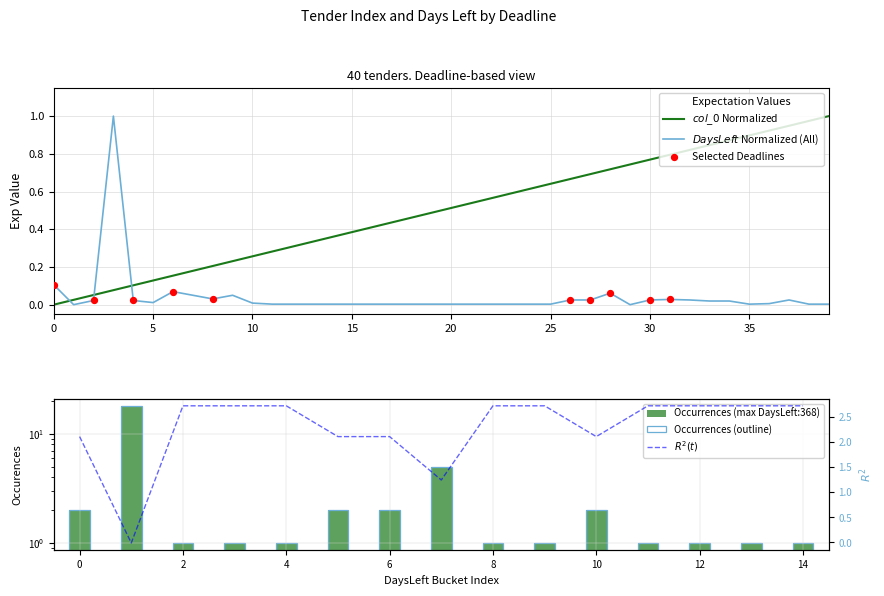

At how many categories does at least one series exceed 0?

40